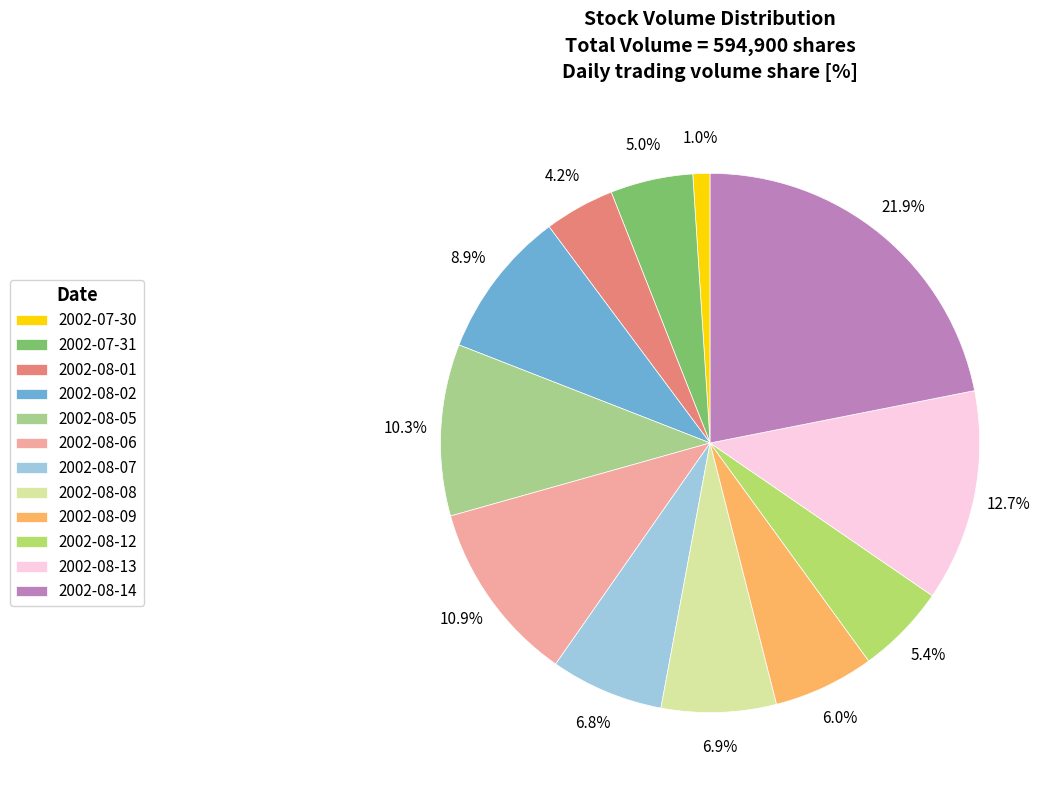

How many slices are in this pie chart?

12